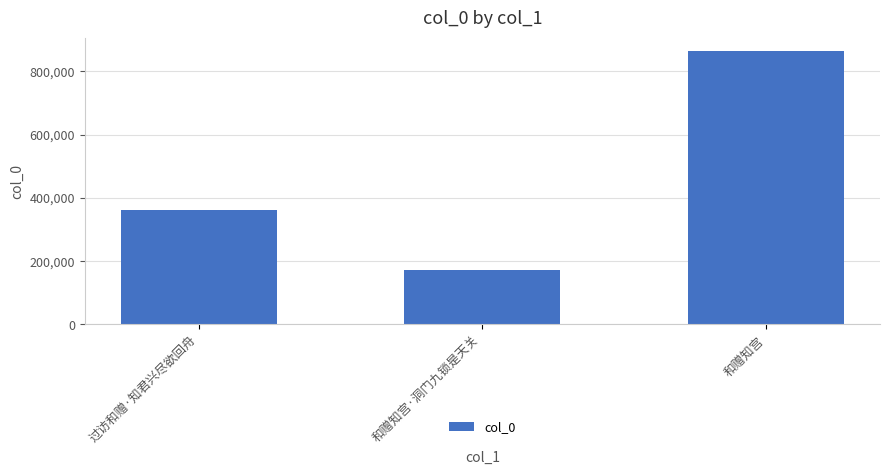

Approximately how many times larger is the value at 和赠知宫 compared to 过访和赠·知君兴尽欲回舟?

2.4